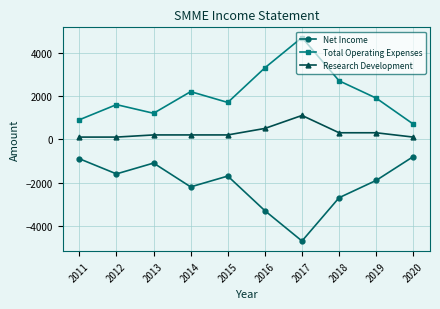

Read the Net Income value at 2018.

-2700